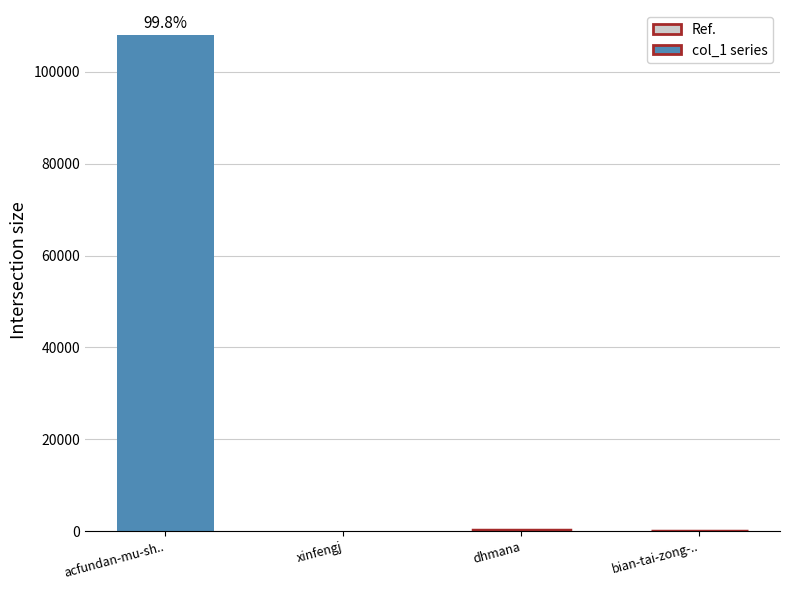

Approximately how many times larger is the value at acfundan-mu-shi-pin-wang compared to xinfengj?

10806.9